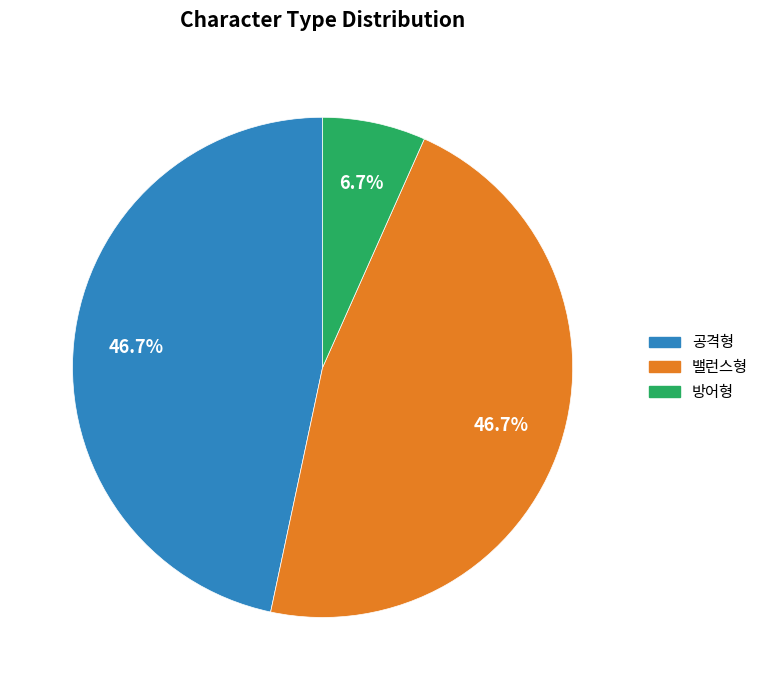

Is there any slice that represents more than half of the pie?

No